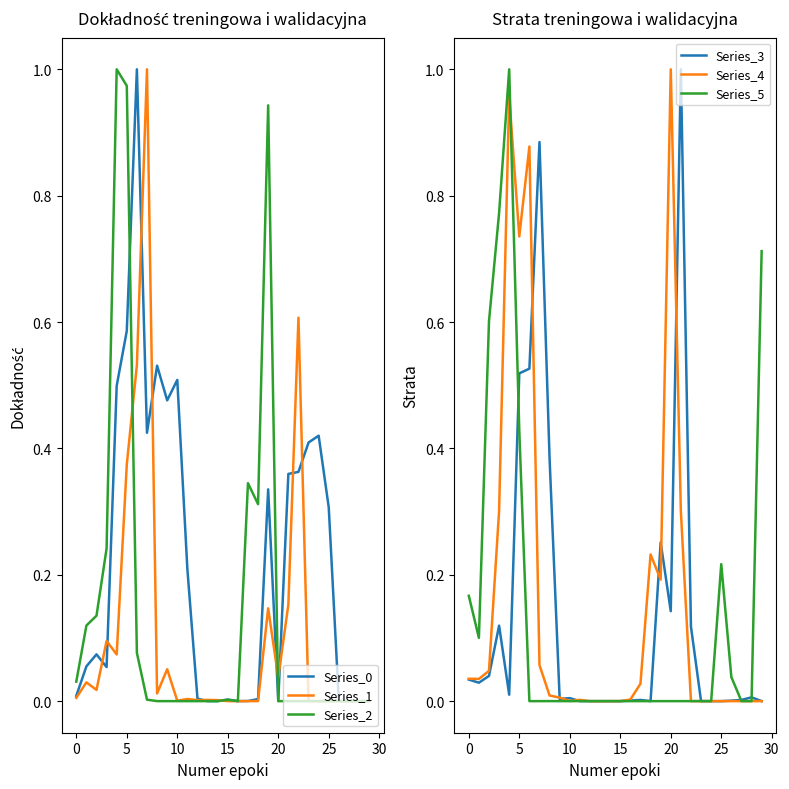

In Series_4, how many points are lower than both neighbors (excluding endpoints)?

4